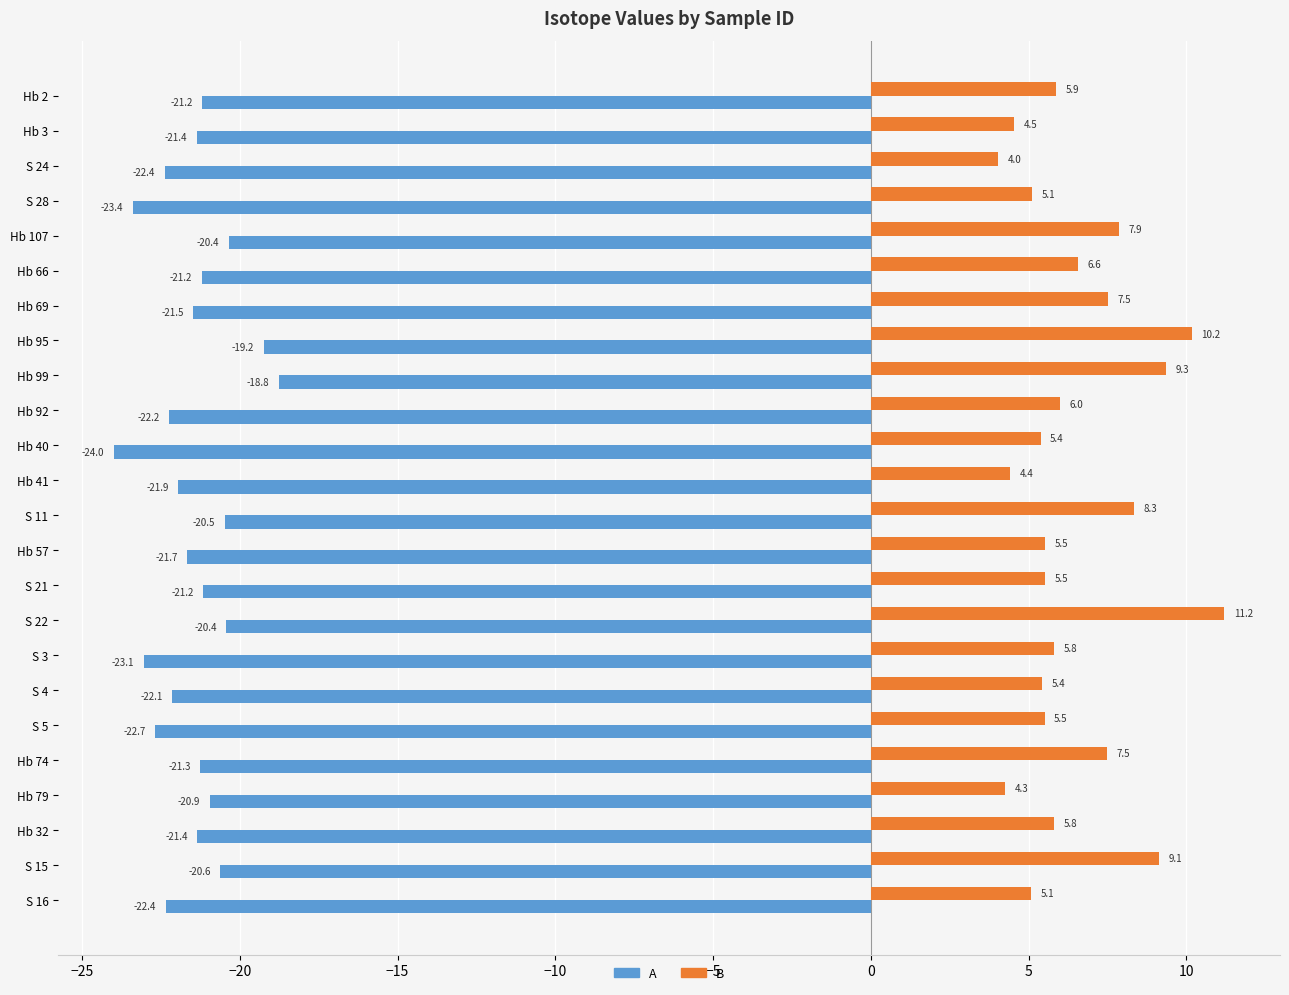

At which label is A closest to -21?

Hb 79